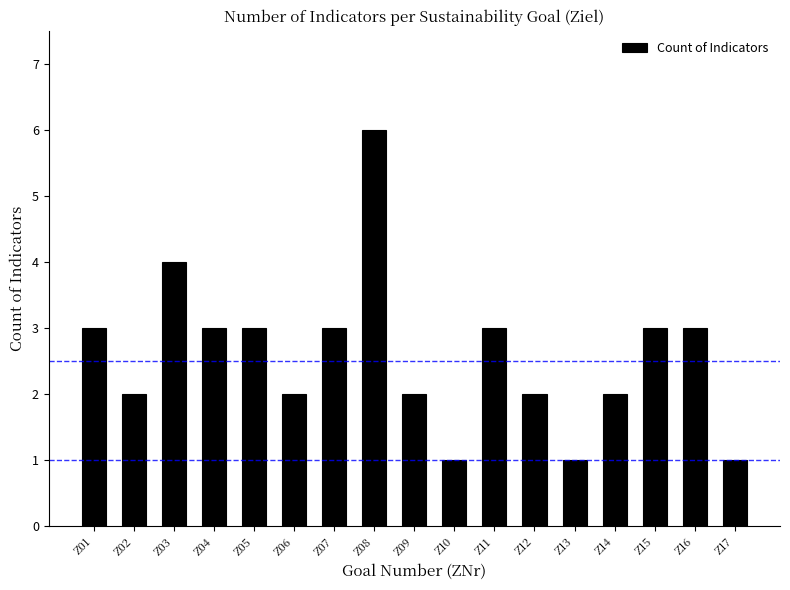

Reading left to right, transcribe all the data shown in this chart.

3	2	4	3	3	2	3	6	2	1	3	2	1	2	3	3	1